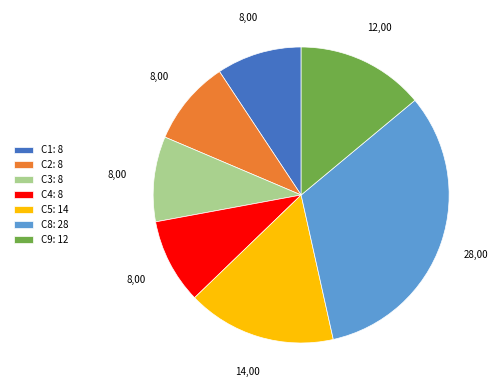

Approximately how many times larger is the value at C8: 28 compared to C4: 8?

3.5